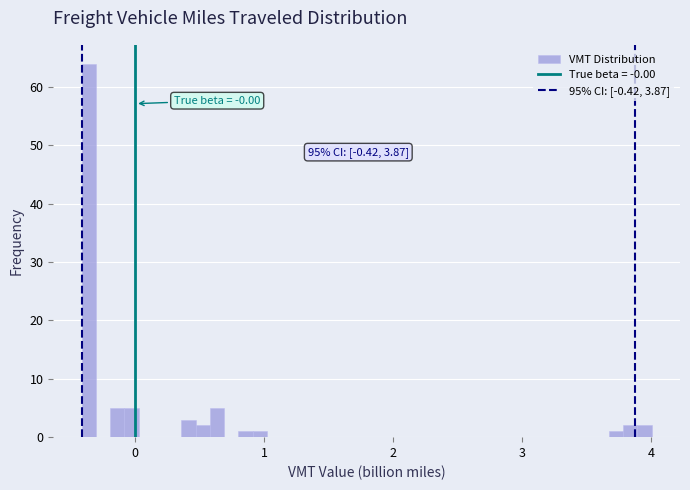

Read against the x-axis, roughly where is the centre of the tallest bar?

-0.4